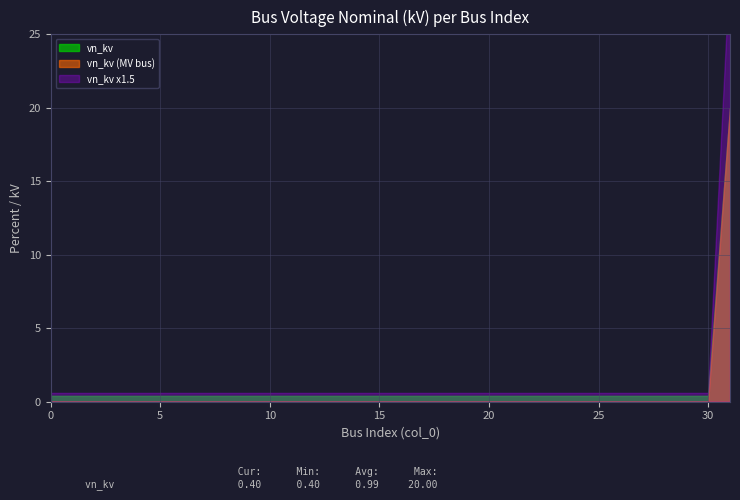

List the labels in order of value, smallest first.

0, 1, 2, 3, 4, 5, 6, 7, 8, 9, 10, 11, 12, 13, 14, 15, 16, 17, 18, 19, 20, 21, 22, 23, 24, 25, 26, 27, 28, 29, 30, 31